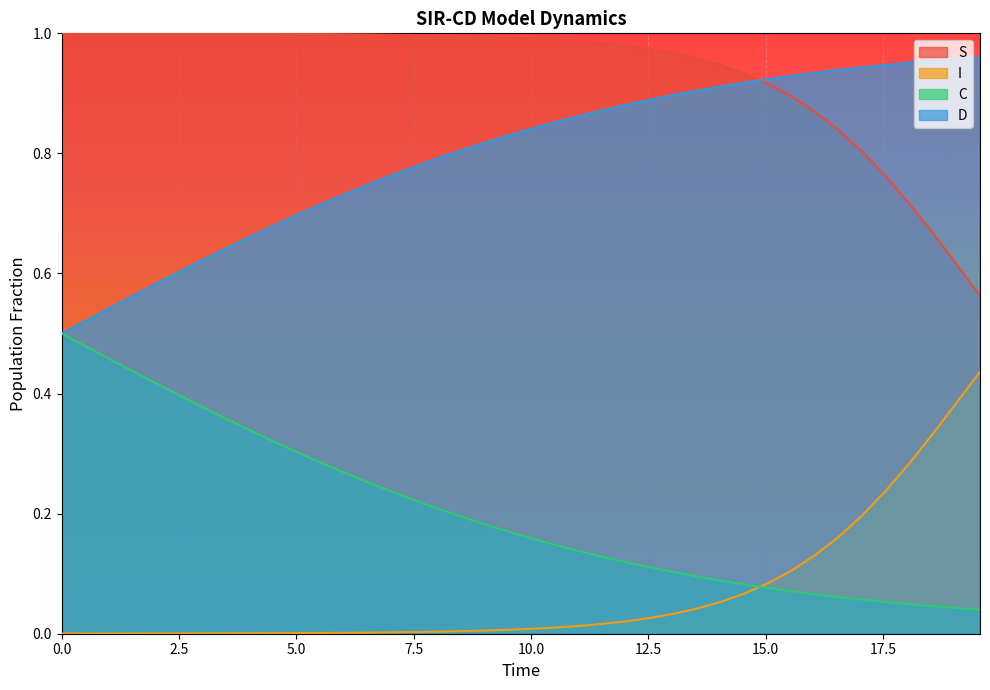

How many lines are shown in the chart?

4